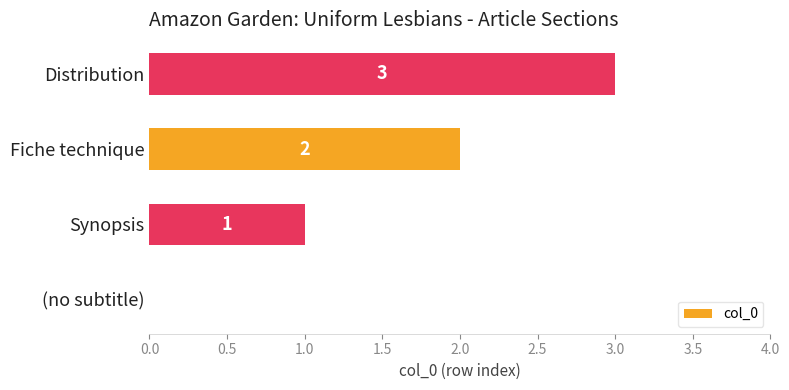

Count the values in the range 1 to 3.

3